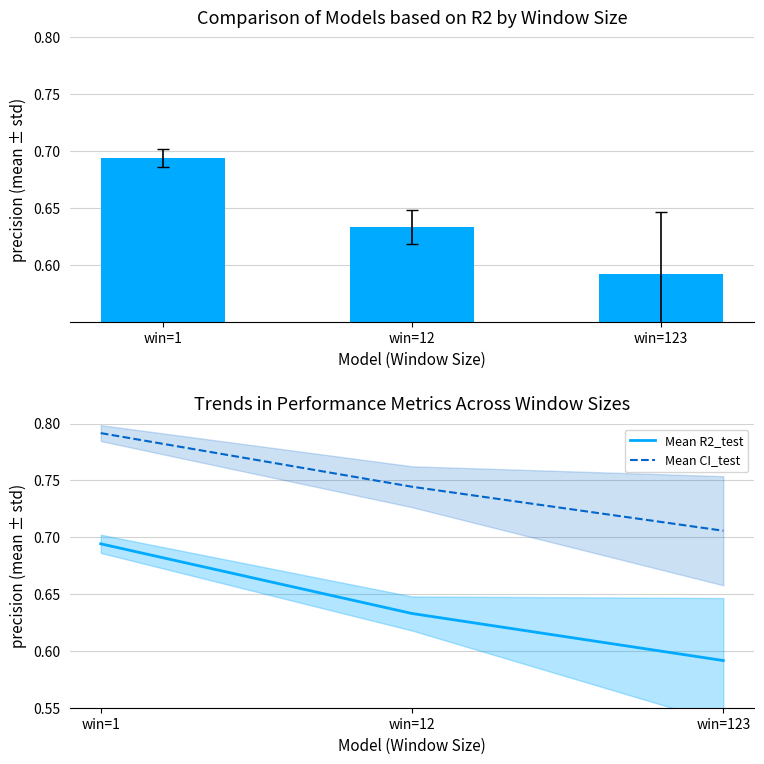

What is the value of the Mean R2_test bar at the 1st from the left?

0.7